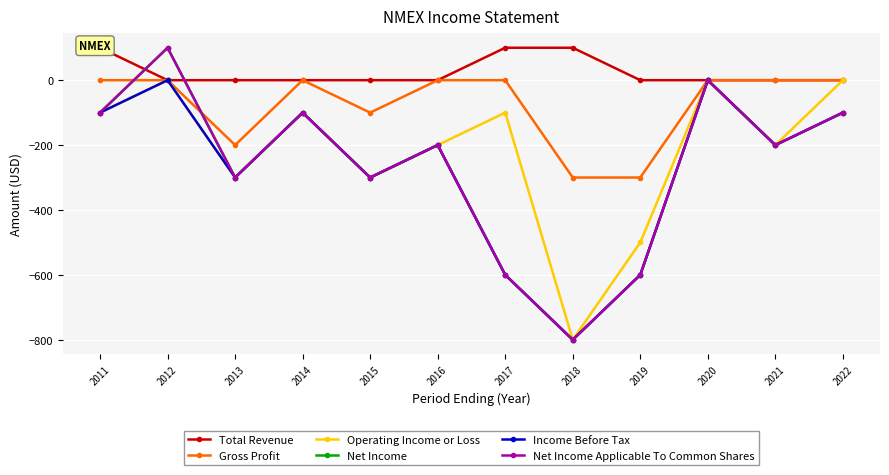

What is the sum of the Gross Profit values at 2018 and 2016?

-300